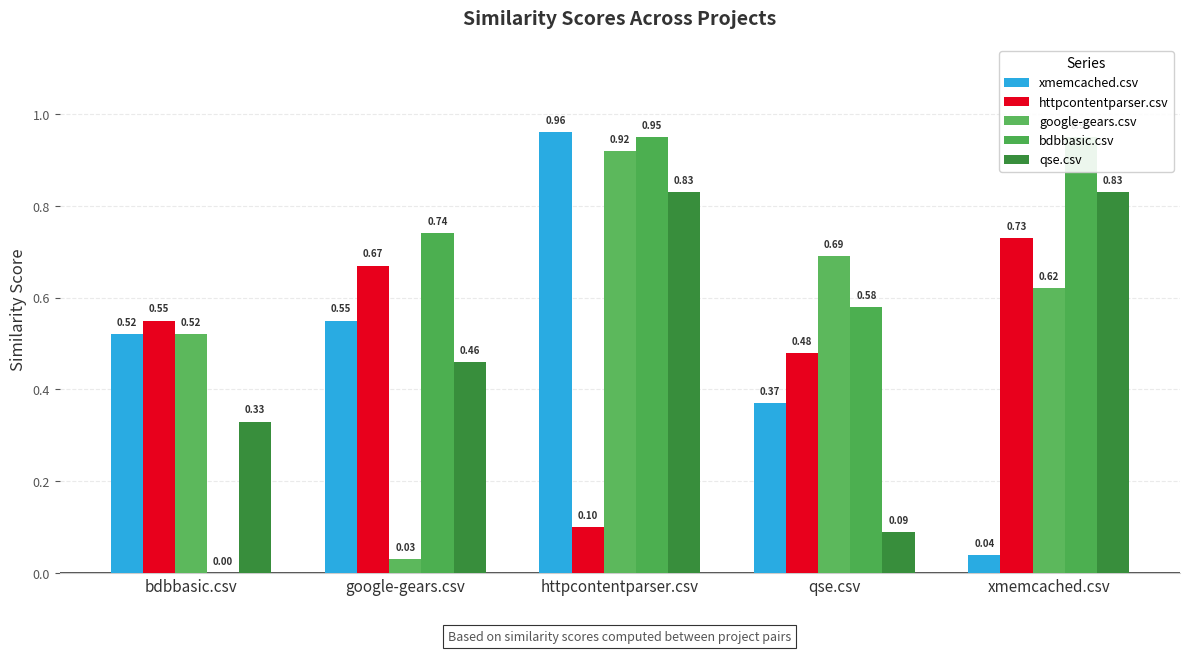

Reading left to right, extract all data points from this chart.

xmemcached.csv: 0.5	0.6	1.0	0.4	0.0
httpcontentparser.csv: 0.6	0.7	0.1	0.5	0.7
google-gears.csv: 0.5	0.0	0.9	0.7	0.6
bdbbasic.csv: 0.0	0.7	0.9	0.6	0.9
qse.csv: 0.3	0.5	0.8	0.1	0.8